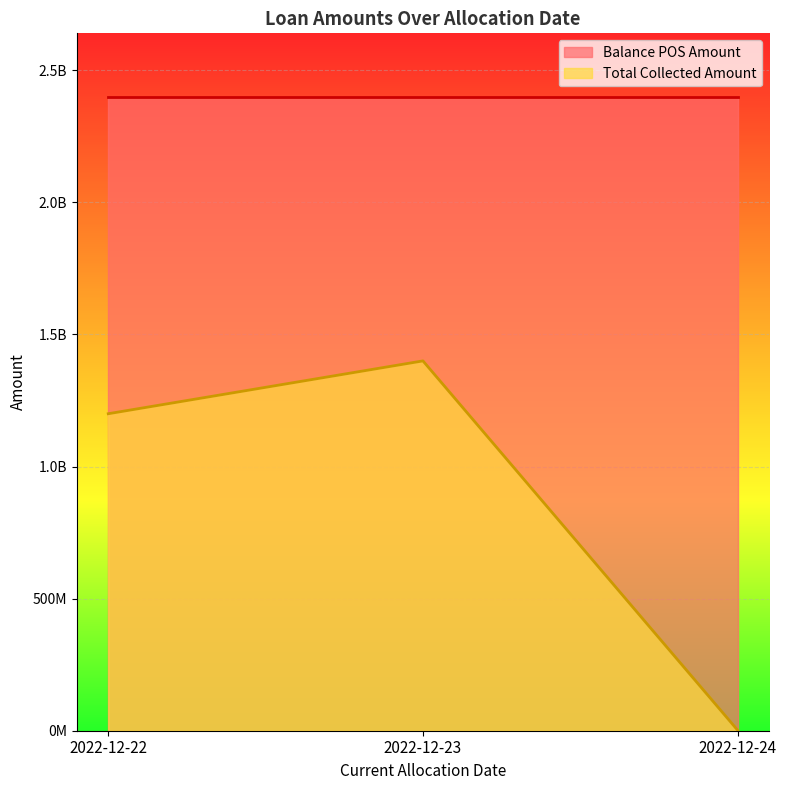

How many data points does each series have?

3